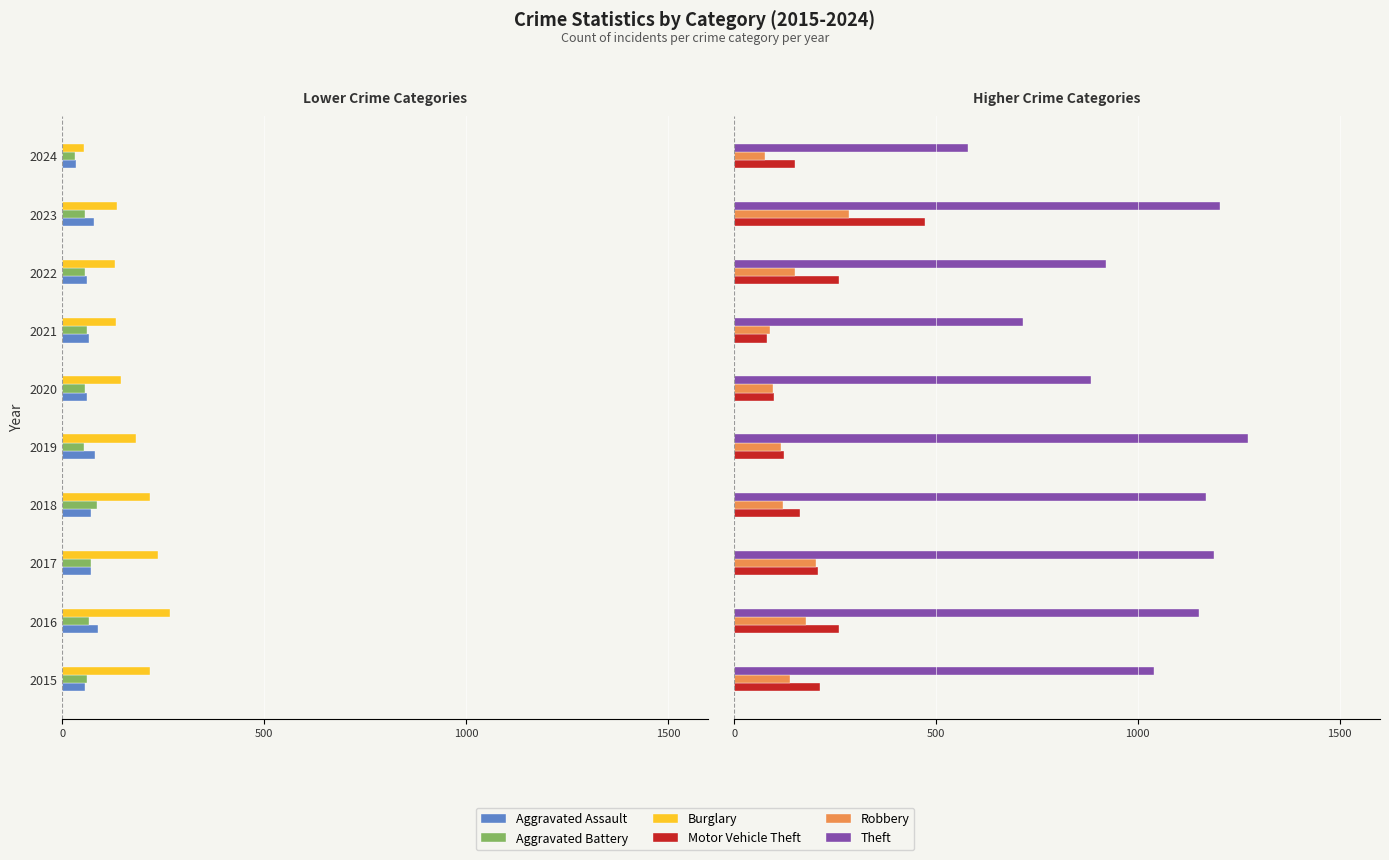

What position from the left is 7?

8